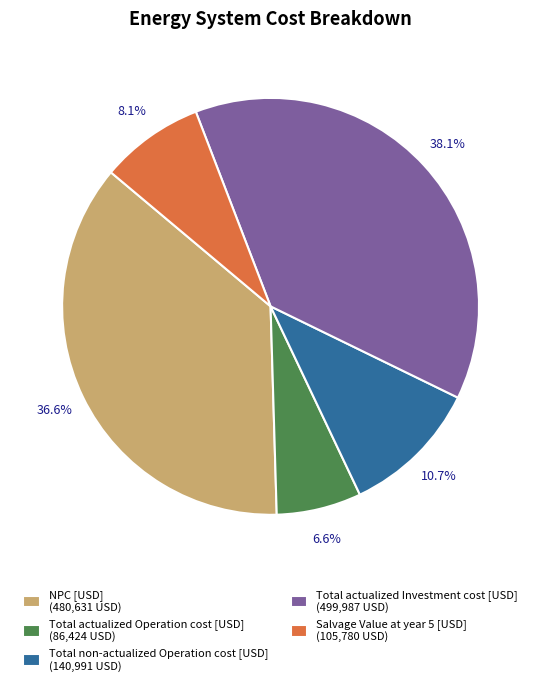

To the nearest percent, what portion does Total actualized Operation cost [USD] represent?

7%